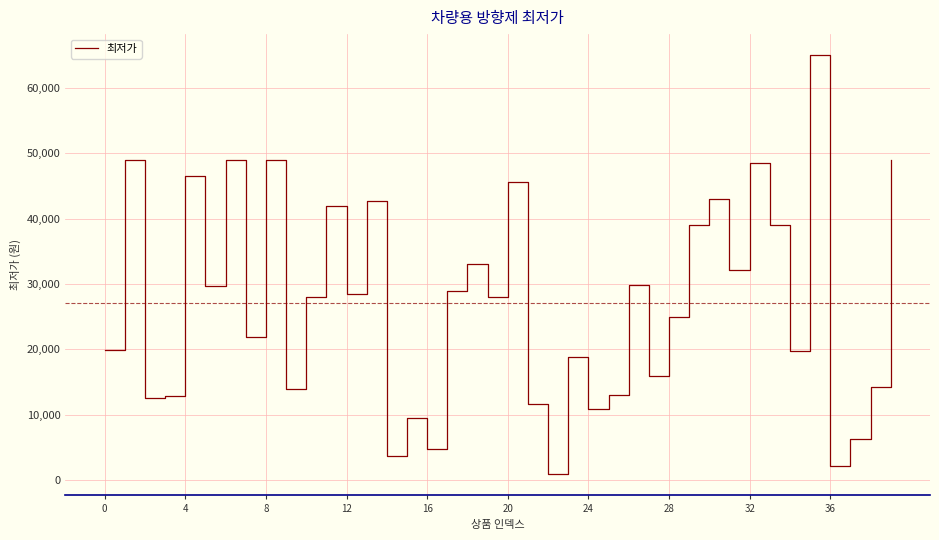

What is the greatest value displayed?

65000